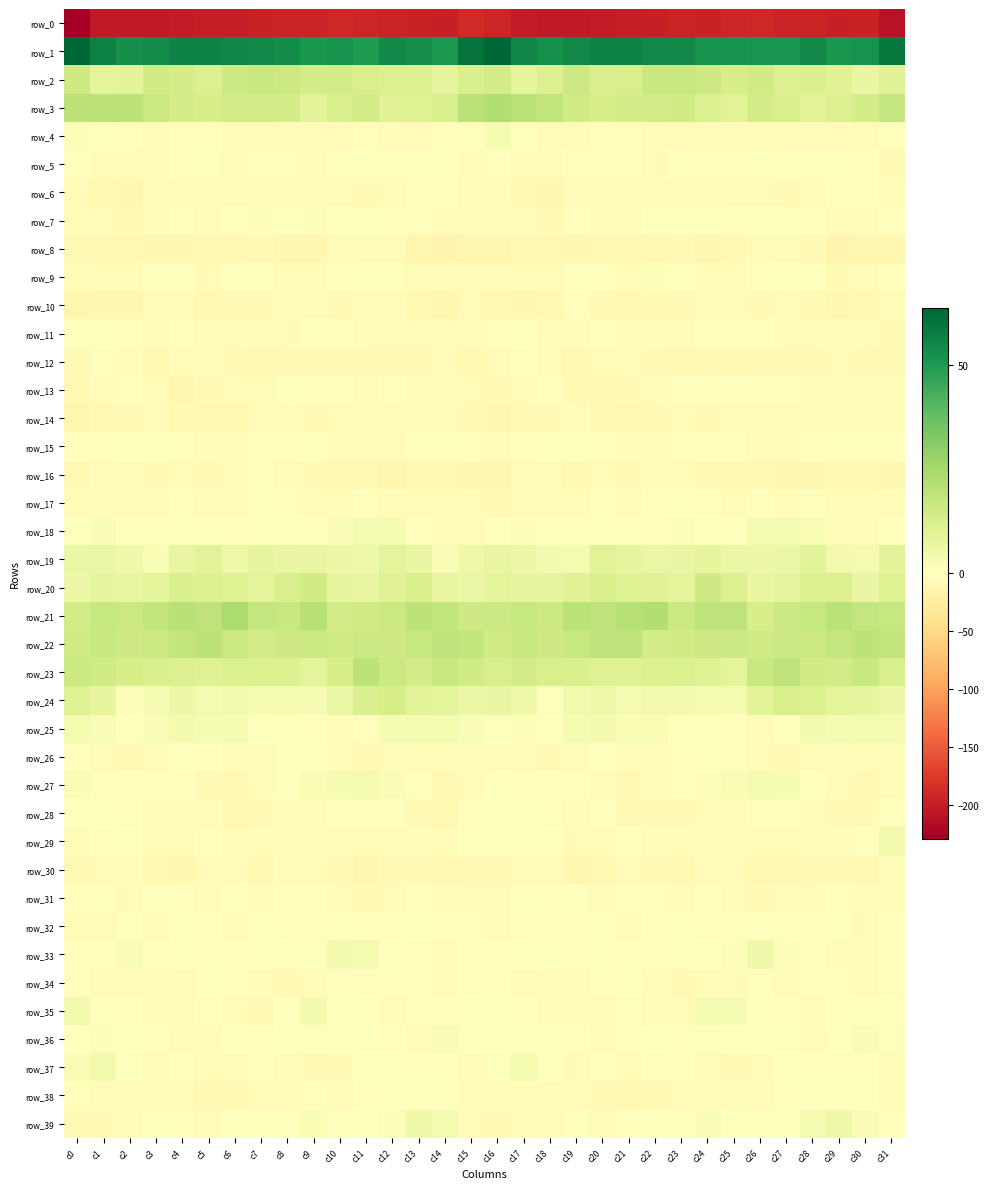

True or false: row_2 has a value of 12.2 at c15.

True